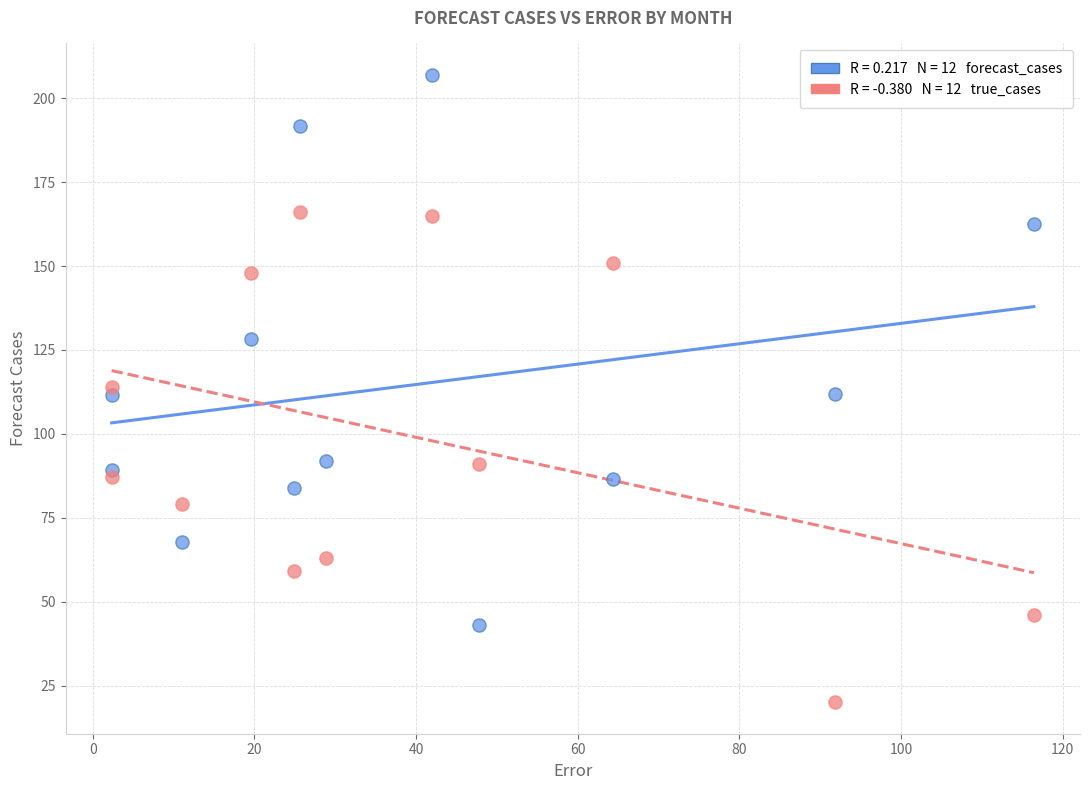

Across all data points, what is the range of Y values (max minus min)?

187.0